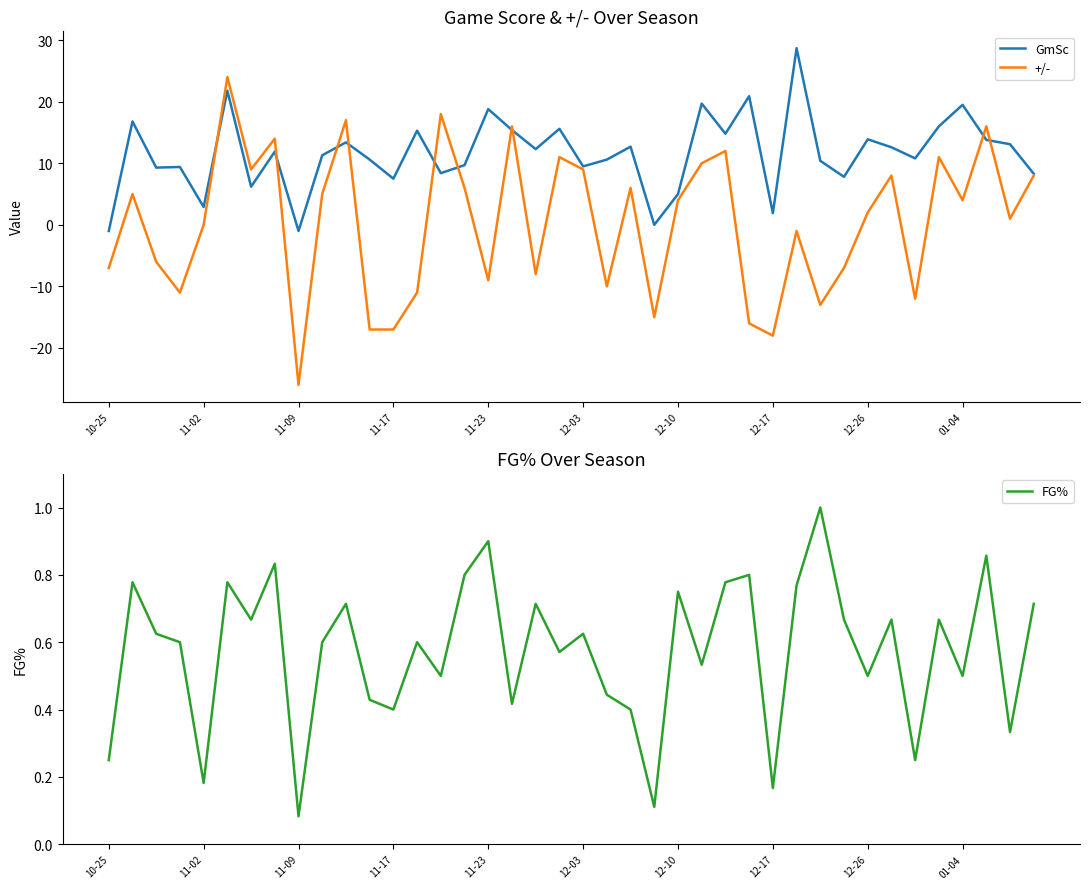

At which label is GmSc closest to 13?

38